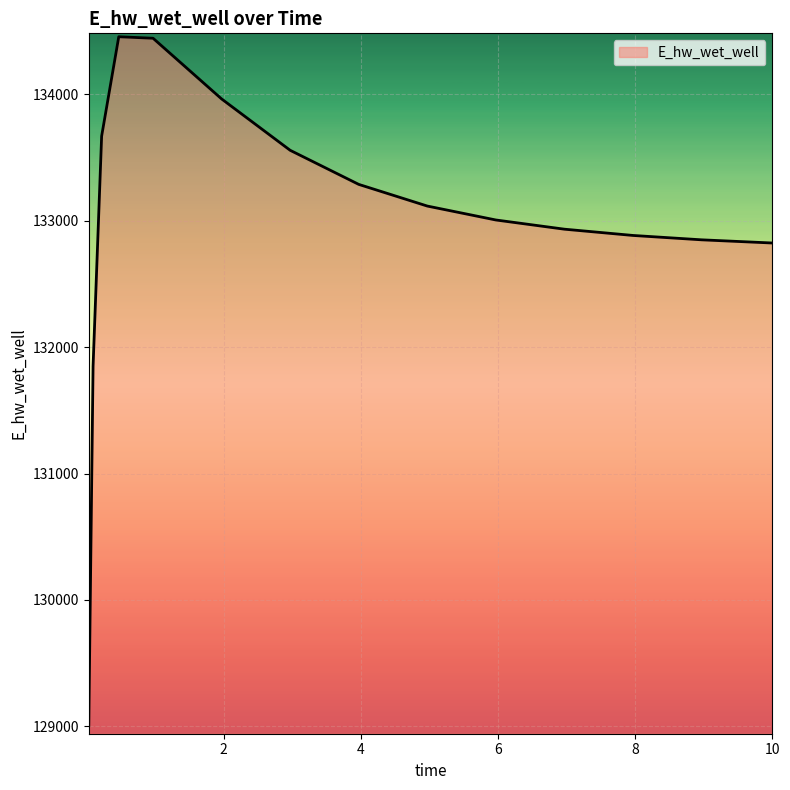

What is the greatest value displayed?

134455.8